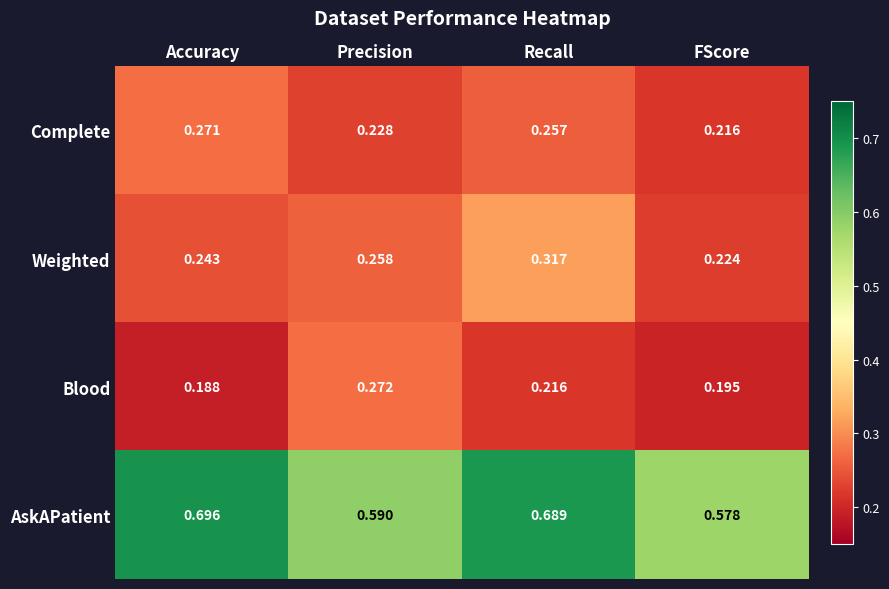

At Recall, list the series in order from largest to smallest.

AskAPatient, Weighted, Complete, Blood